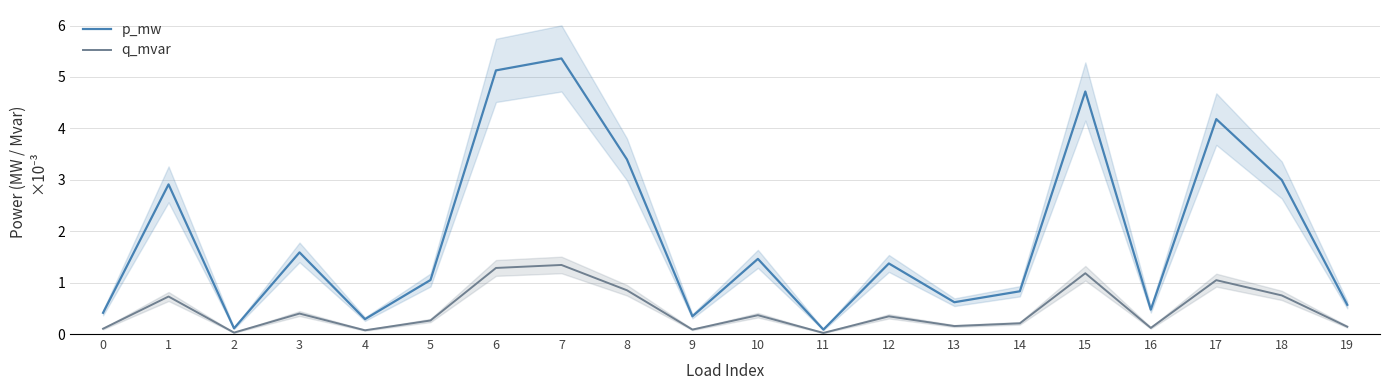

Which series changed the most between 9 and 11?

p_mw